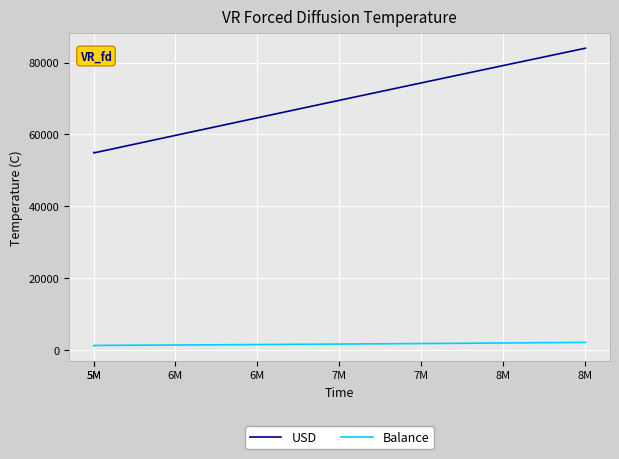

Is the value of Balance at 5M greater than the value of USD at 7M?

No